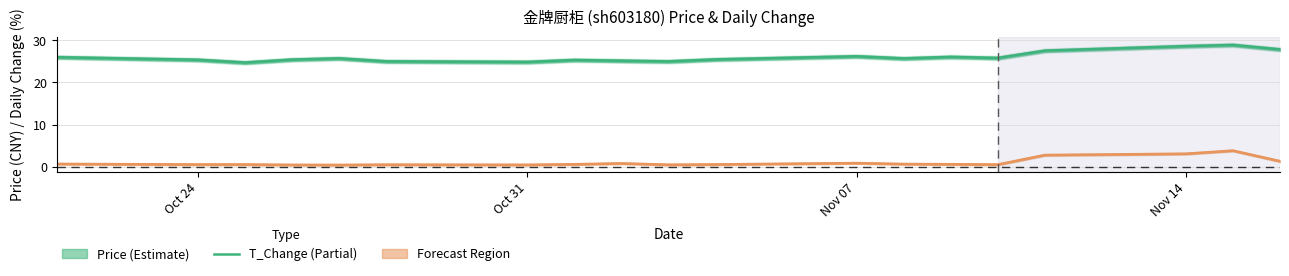

What are all the series names shown in the legend?

price, t_change